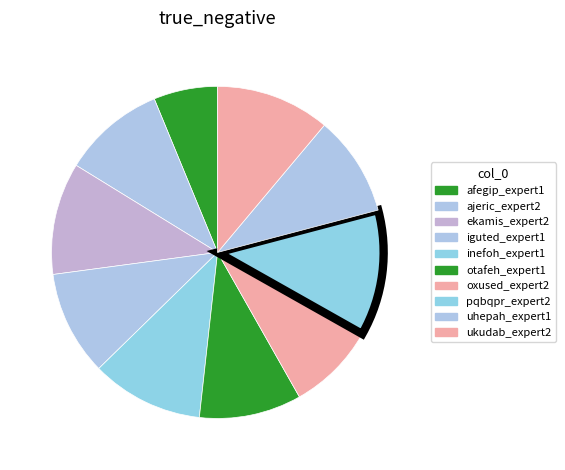

How many slices are in this pie chart?

10